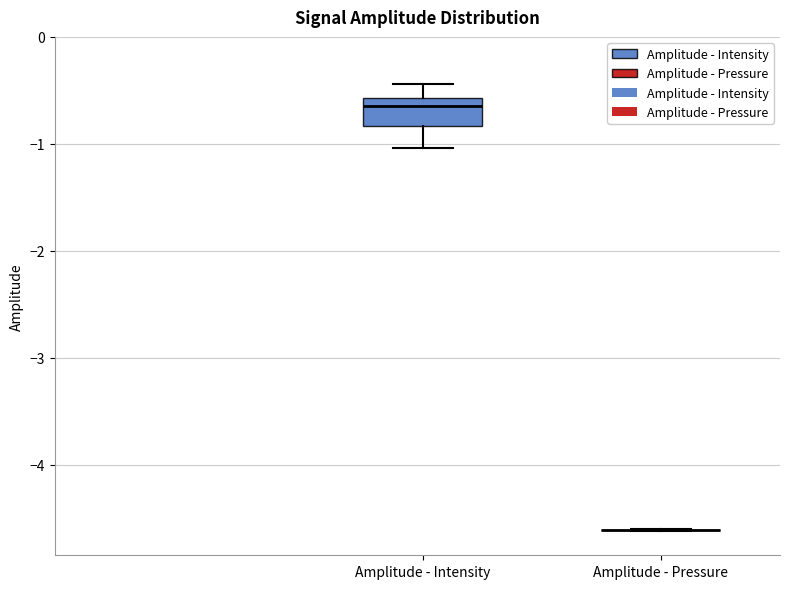

Reading left to right, transcribe this box plot: for each box, give where its median line is, the range the box spans, and where its two whiskers end, as read against the y-axis. The values are not printed on the chart, so give them approximately, as read against the axis.

Amplitude - Intensity: median -0.6 (just below the box's upper edge), box -0.8 to -0.6, whiskers -1.0 to -0.4
Amplitude - Pressure: box collapsed to a line at -4.6, whiskers -4.6 to -4.6